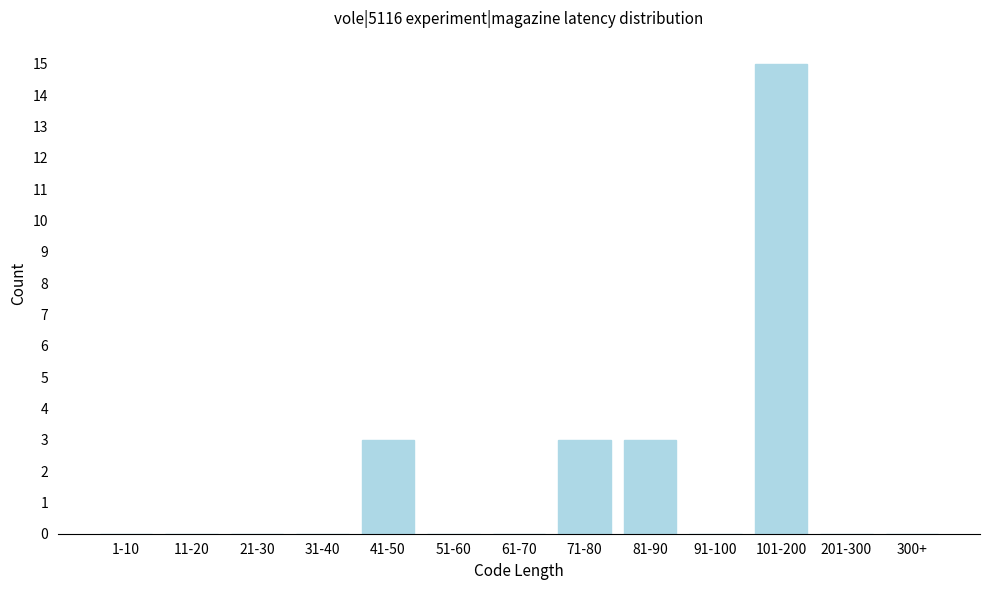

Reading left to right, extract all data points from this chart.

1-10=0	11-20=0	21-30=0	31-40=0	41-50=3	51-60=0	61-70=0	71-80=3	81-90=3	91-100=0	101-200=15	201-300=0	300+=0